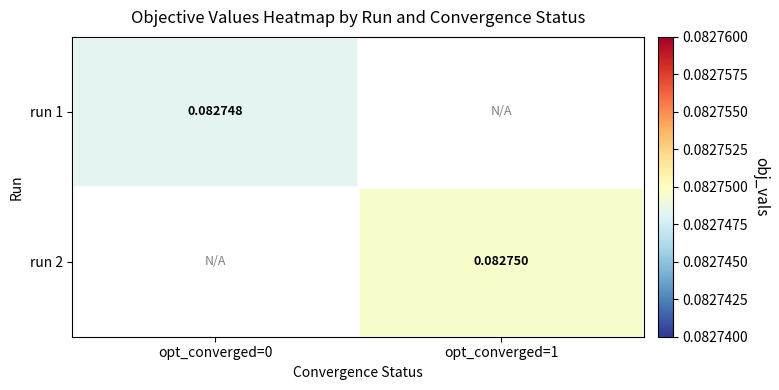

What is the minimum value shown in the chart?

0.1